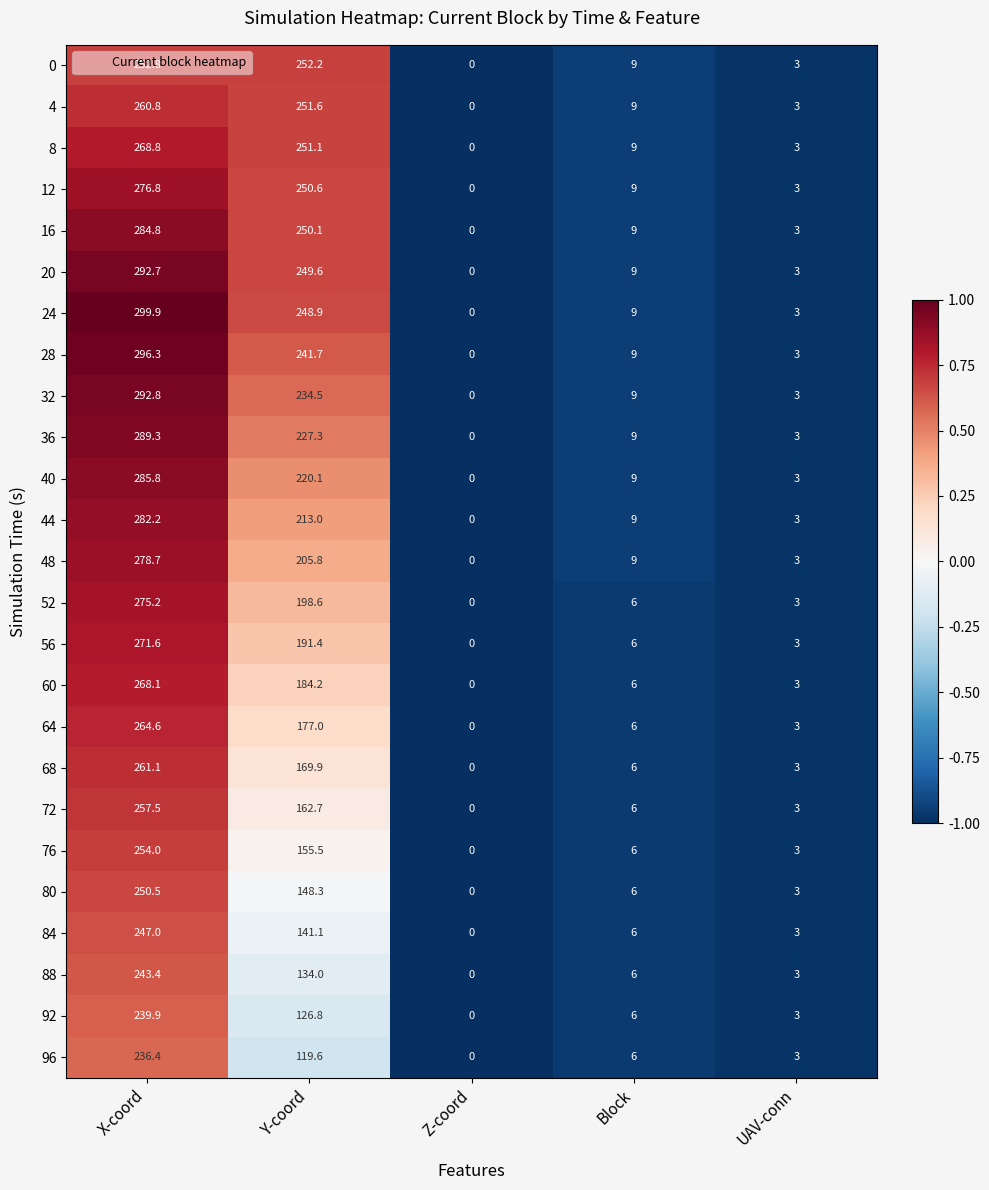

The 32 series shows 91.8 at Z-coord. True or false?

False